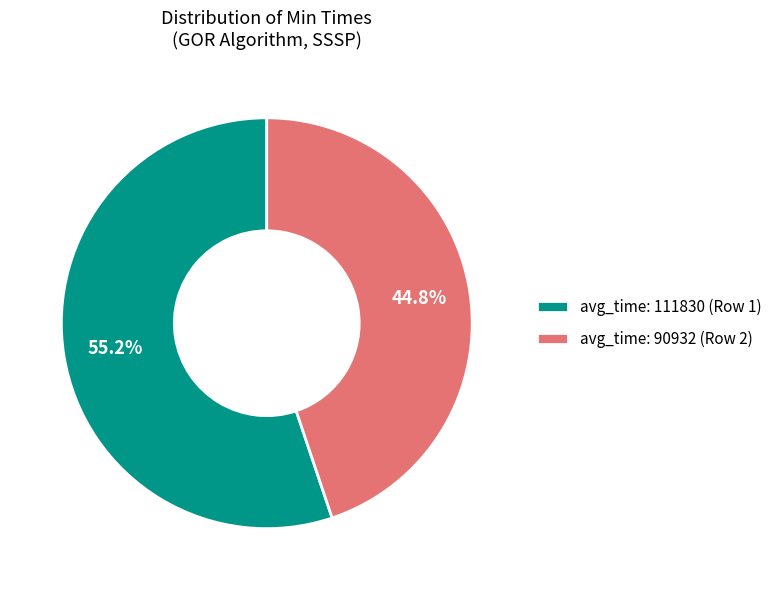

Does avg_time: 111830 represent more than half of the total?

Yes